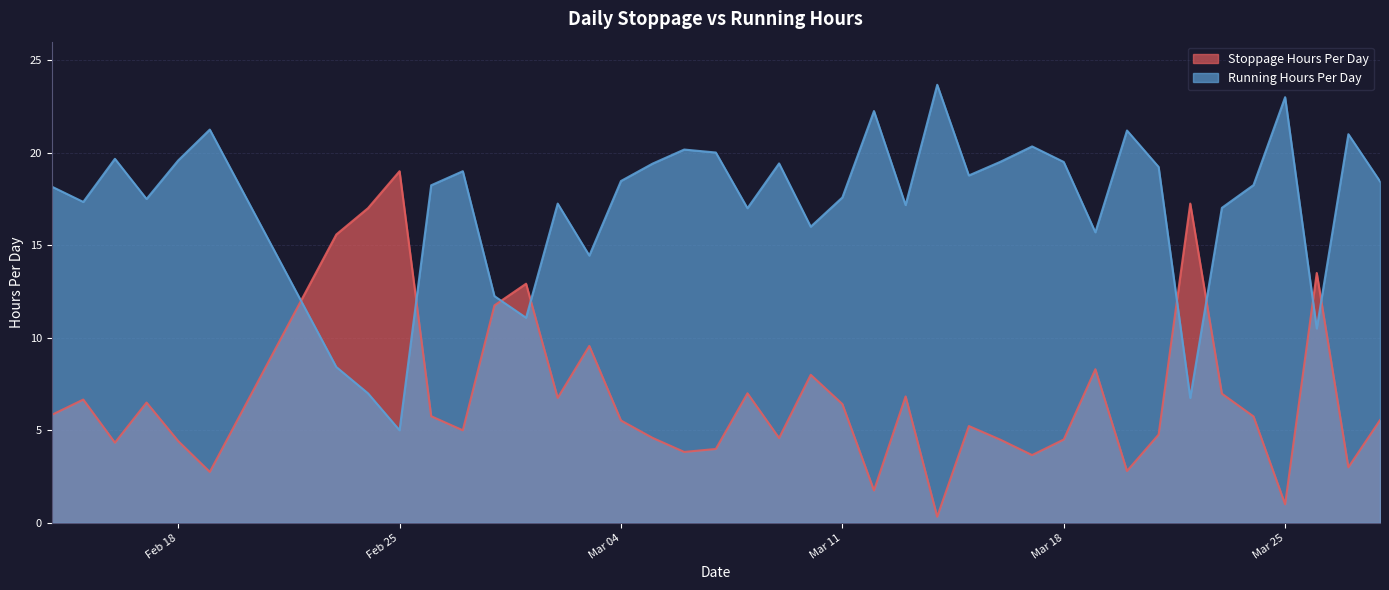

Which series has the largest total across all categories?

Running Hours Per Day